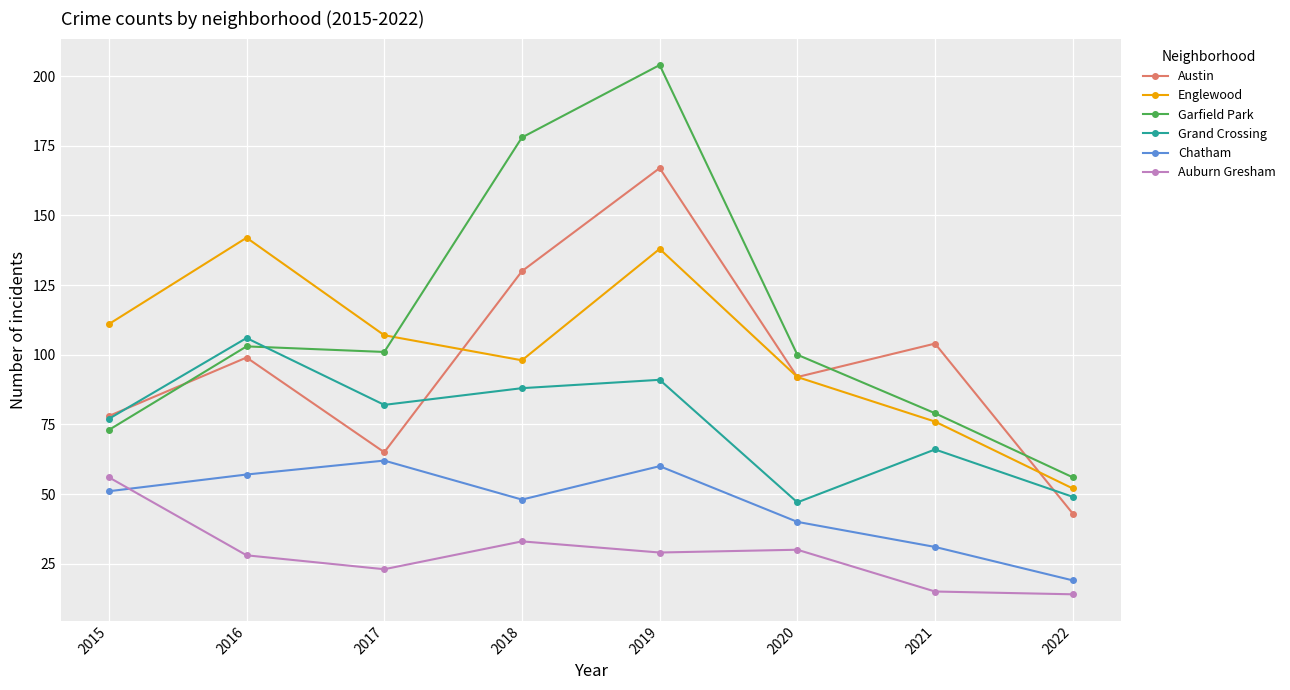

True or false: Austin has more than 1 points higher than both neighbors.

True